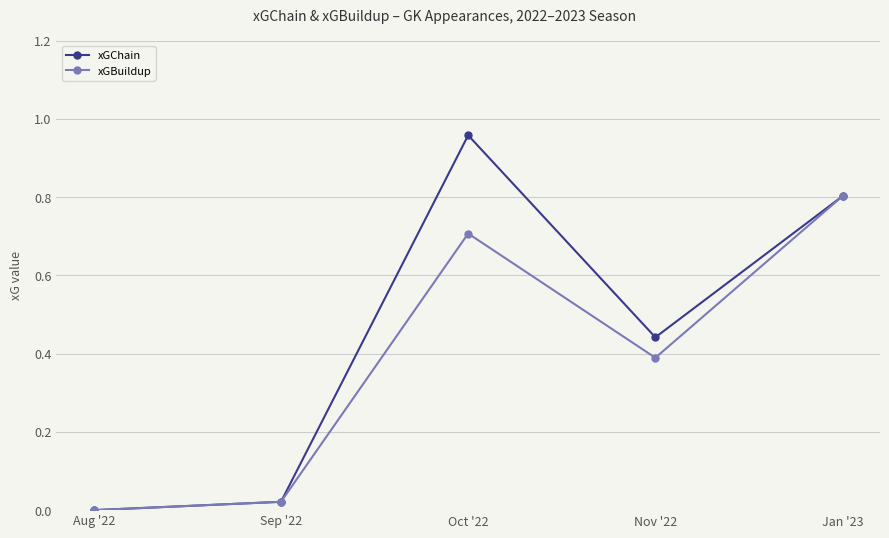

The value of xGBuildup at Oct '22 is 0.4. True or false?

False